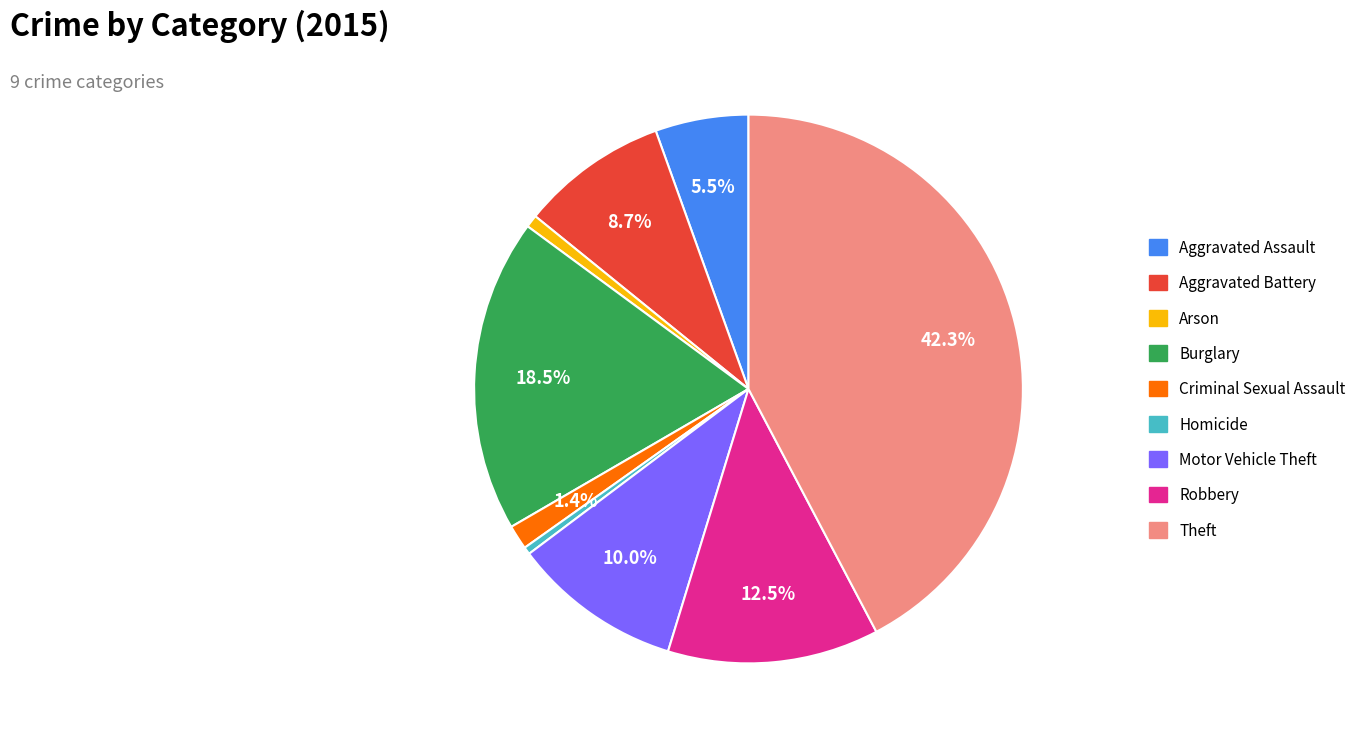

To the nearest percent, what is the combined percentage of Aggravated Assault and Criminal Sexual Assault?

7%